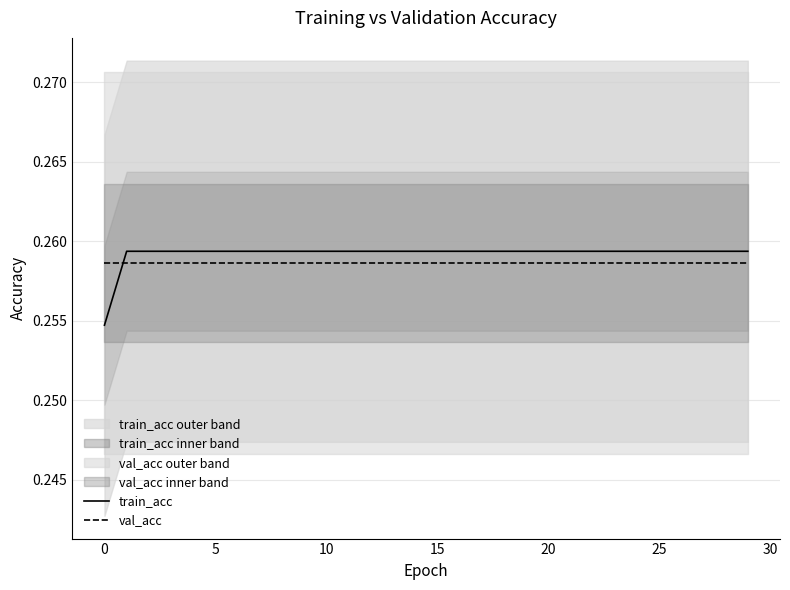

What is the sum of all val_acc values?

7.8